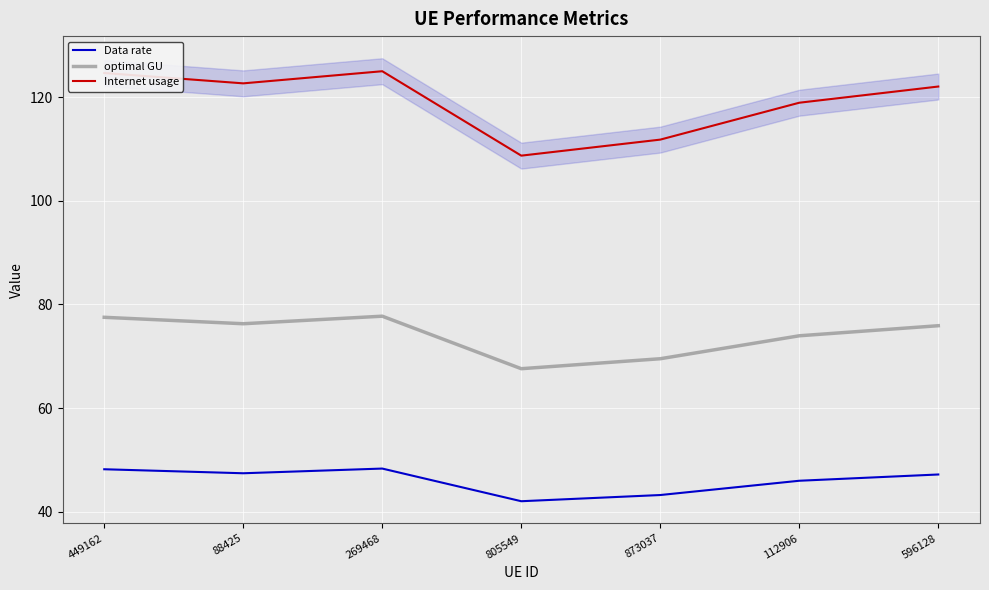

What are all the series names shown in the legend?

Data rate, optimal GU, Internet usage